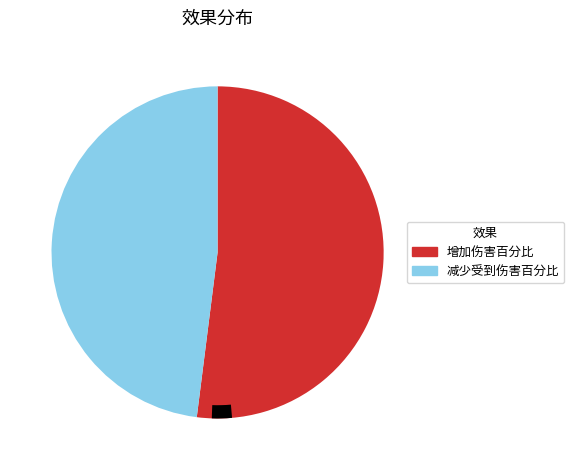

Is there a majority slice in this chart?

Yes